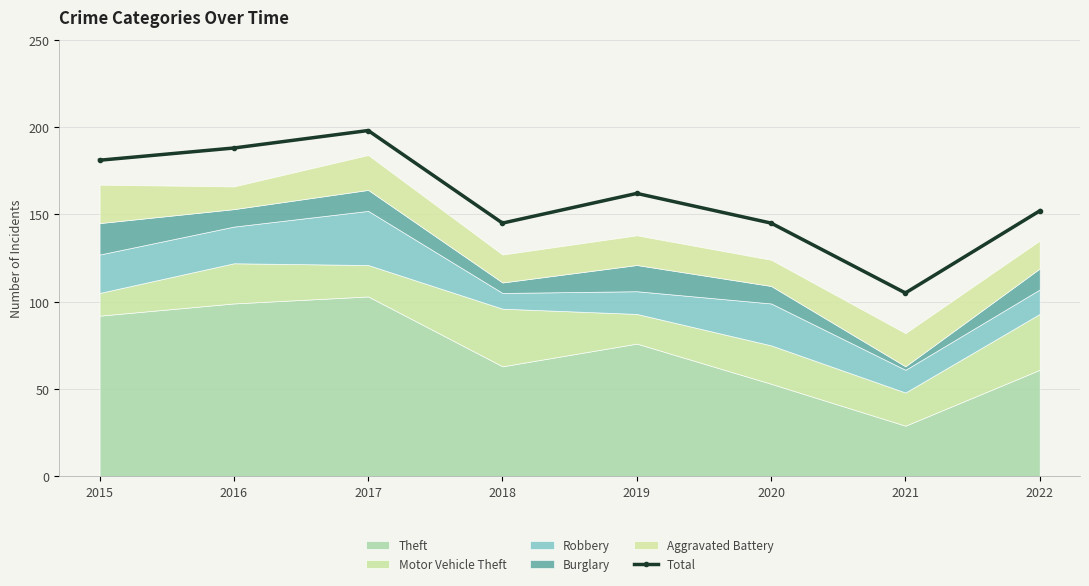

Is it true that the value at 2022 is 152?

True